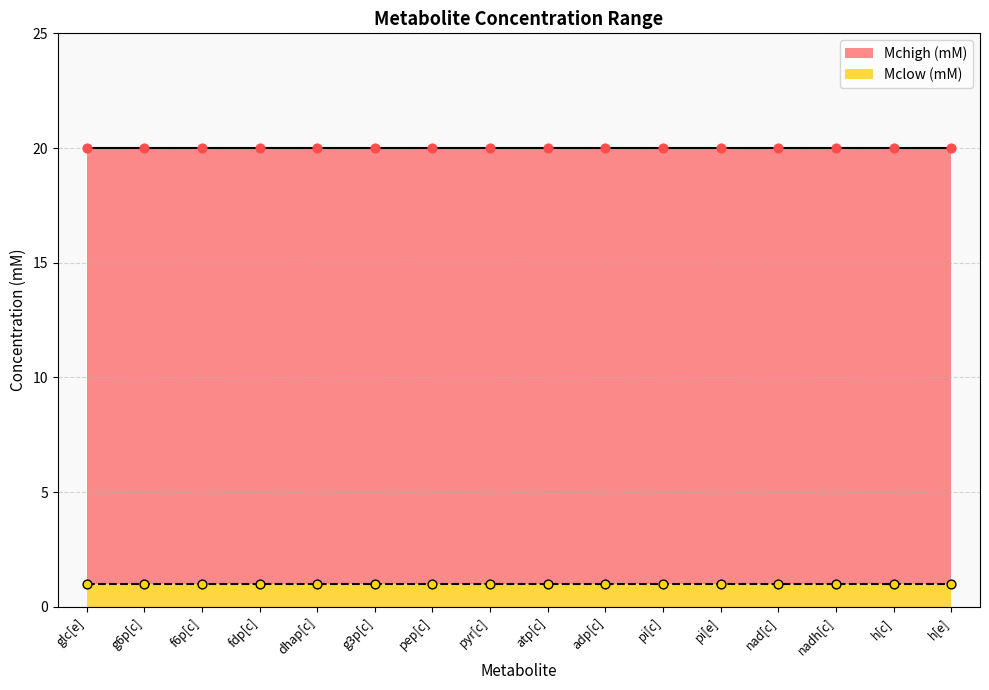

Which series contains the lowest Y value?

Mclow (mM)